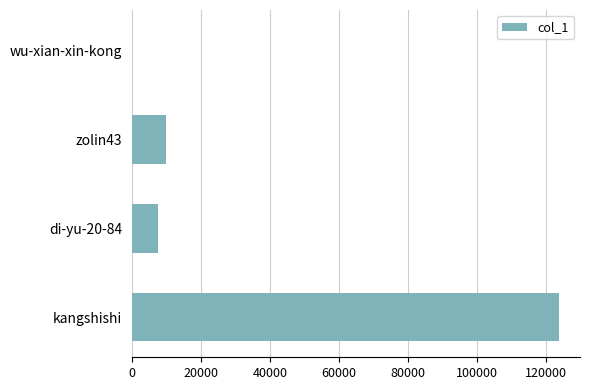

At which label is the value closest to 61823?

zolin43